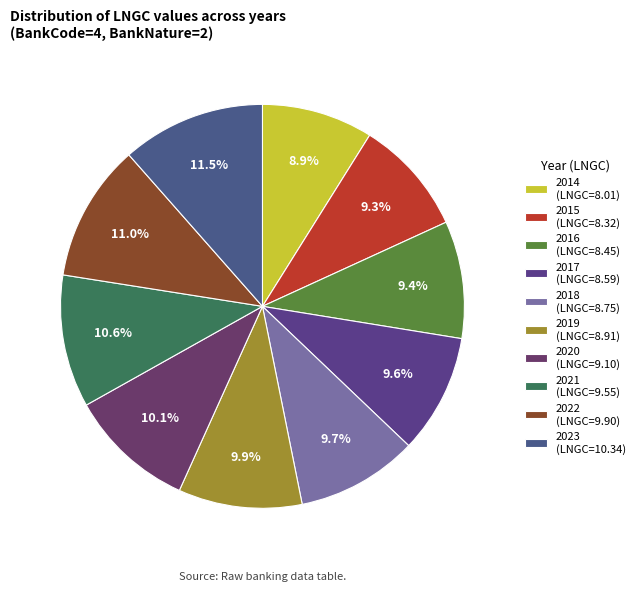

Combined, do 2022 and 2020 account for over 50%?

No